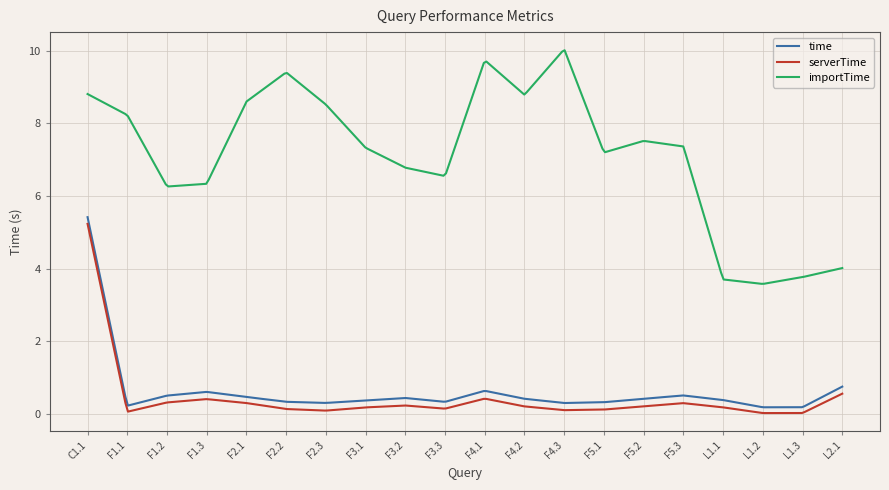

What is the lowest value of the importTime series?

3.6